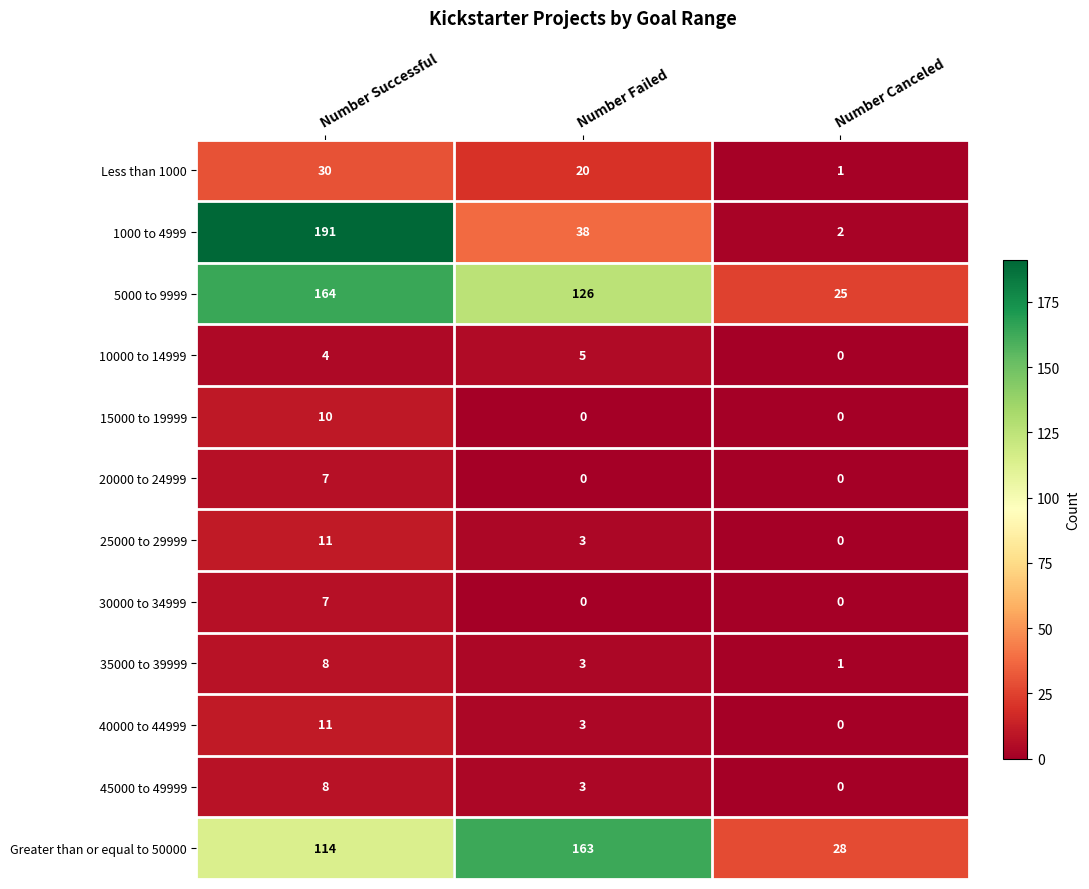

Rank the categories by 35000 to 39999 value from lowest to highest.

Number Canceled, Number Failed, Number Successful